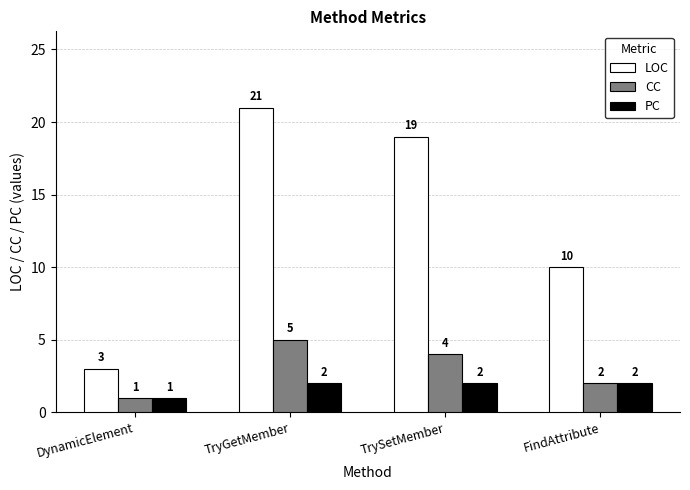

Which category has the lowest value across all series?

DynamicElement